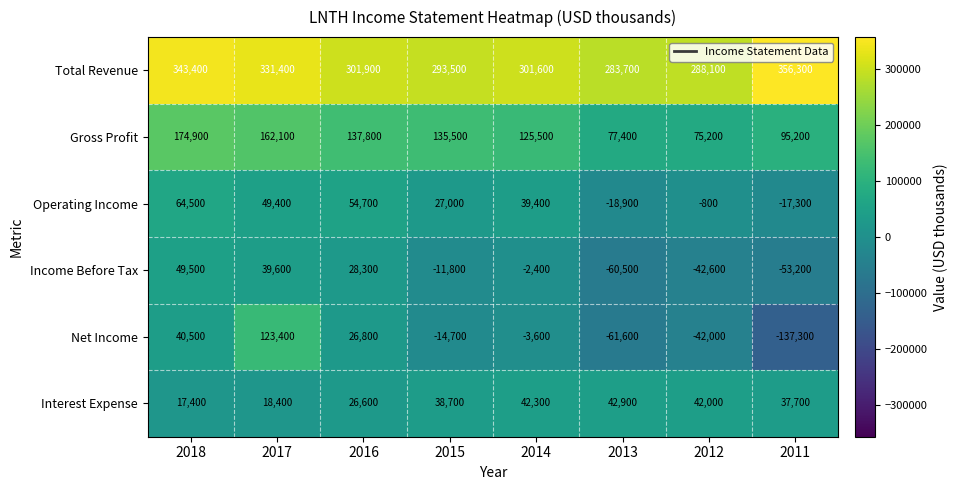

Read the Interest Expense value at 2011, to the nearest 100.

37700